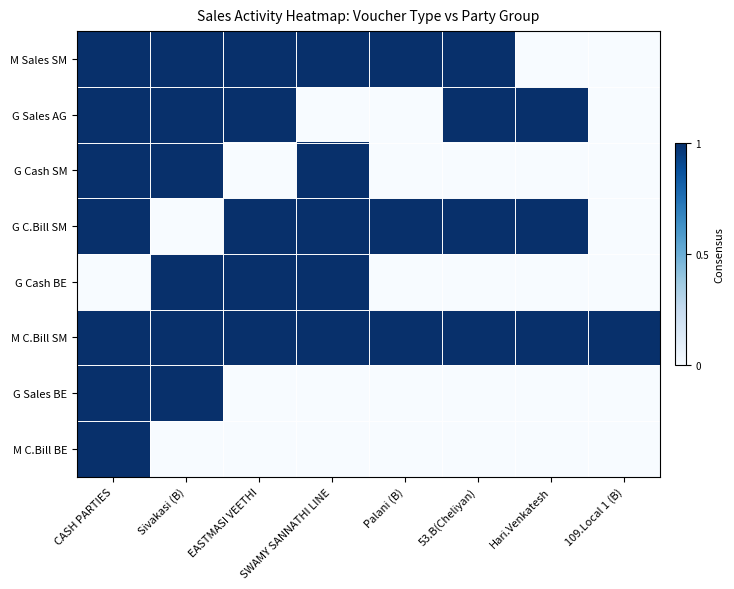

Rank the series at 109.Local 1 (B) from highest to lowest value.

M C.Bill SM, M Sales SM, G Sales AG, G Cash SM, G C.Bill SM, G Cash BE, G Sales BE, M C.Bill BE